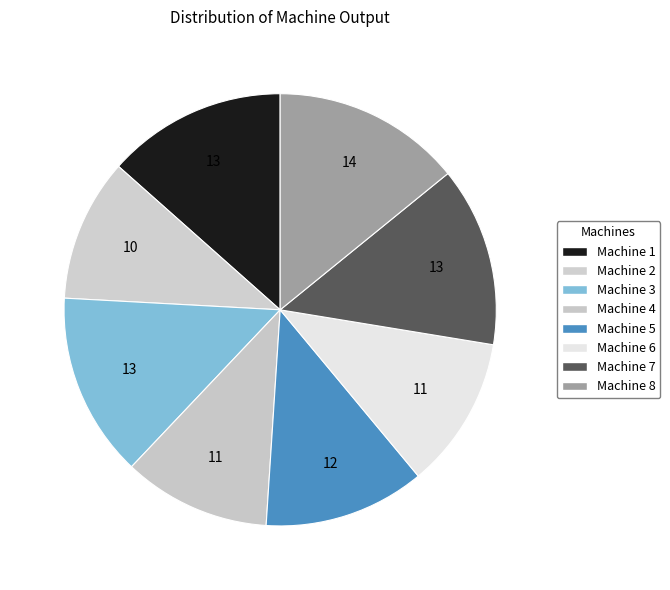

To the nearest percent, what percentage of the pie is Machine 6?

11%